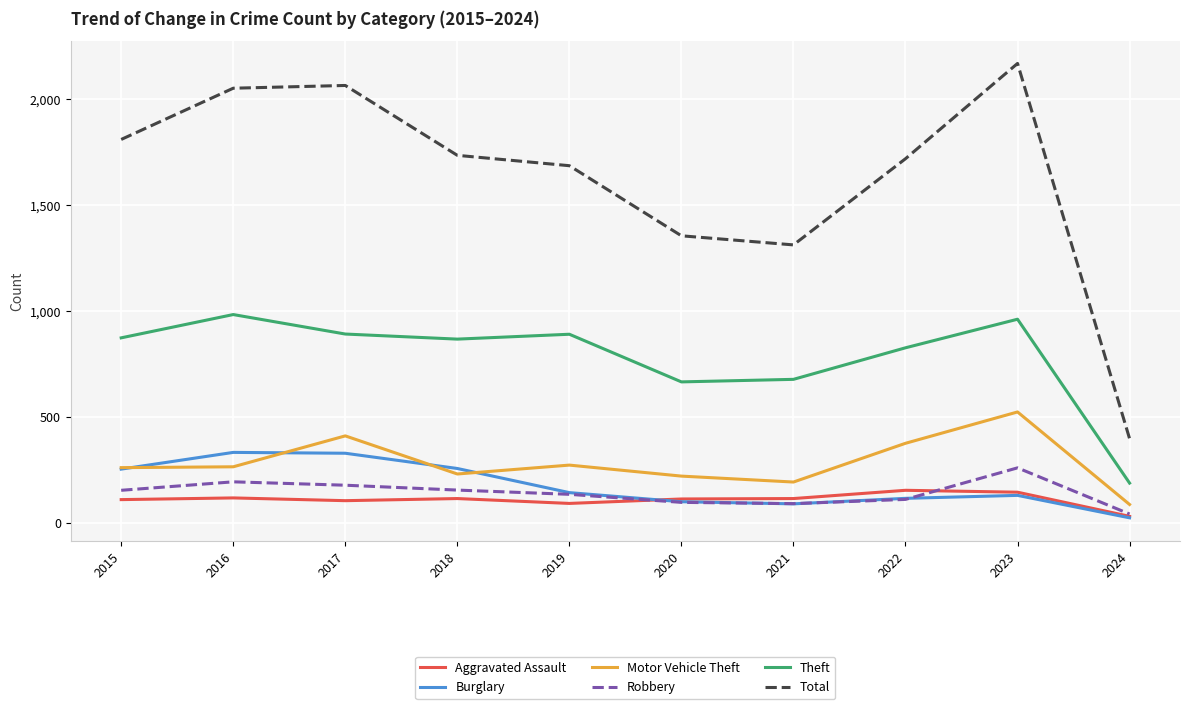

What is the total value across all series at 2017?

3981